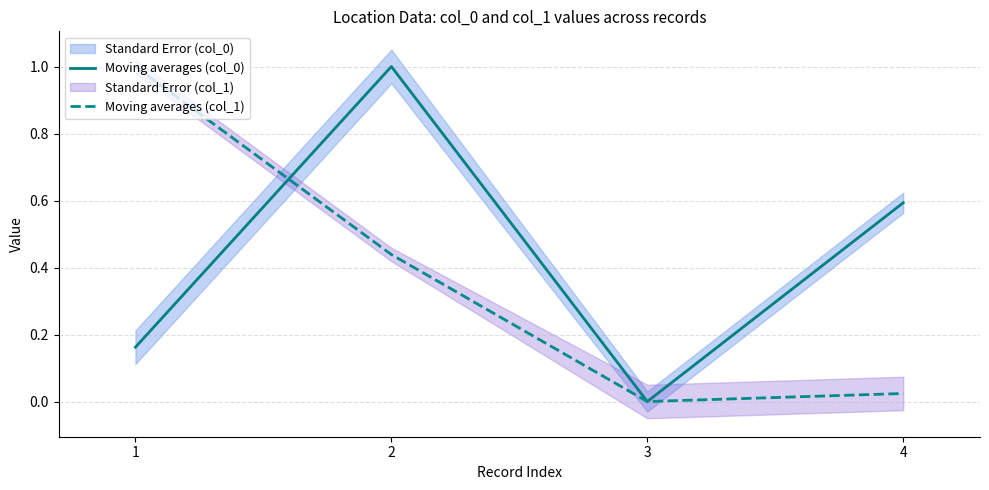

Is it true that Moving averages (col_0) equals 0.2 at 1?

True